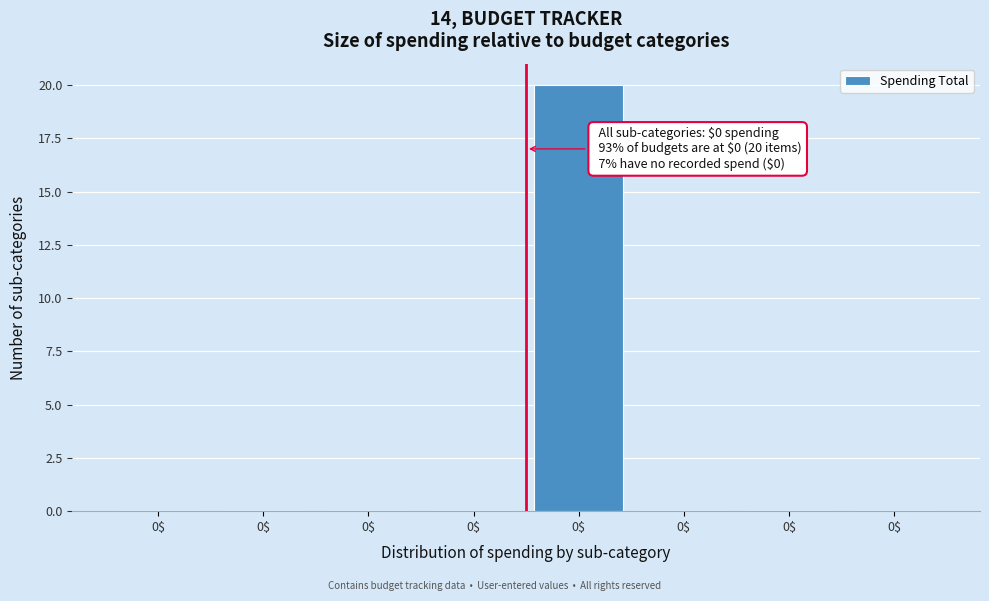

Are the bars horizontal?

No